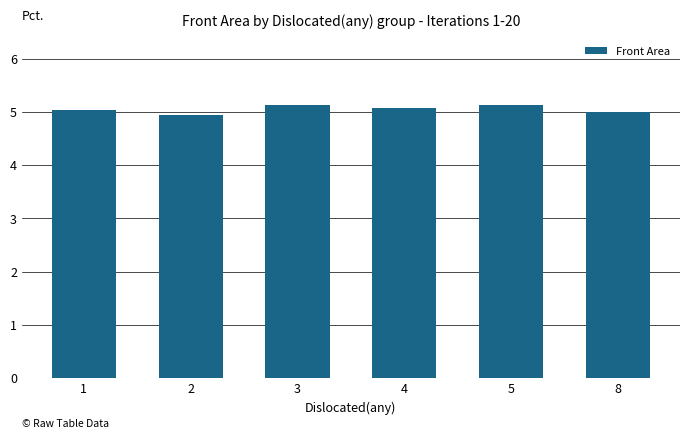

What is the maximum value shown in the chart?

5.1